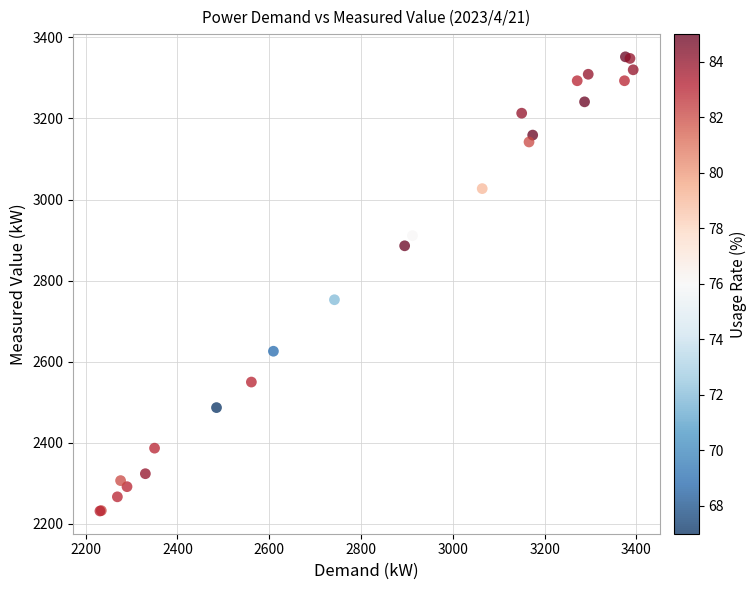

What Y value in the scatter plot is closest to 2792?

2753